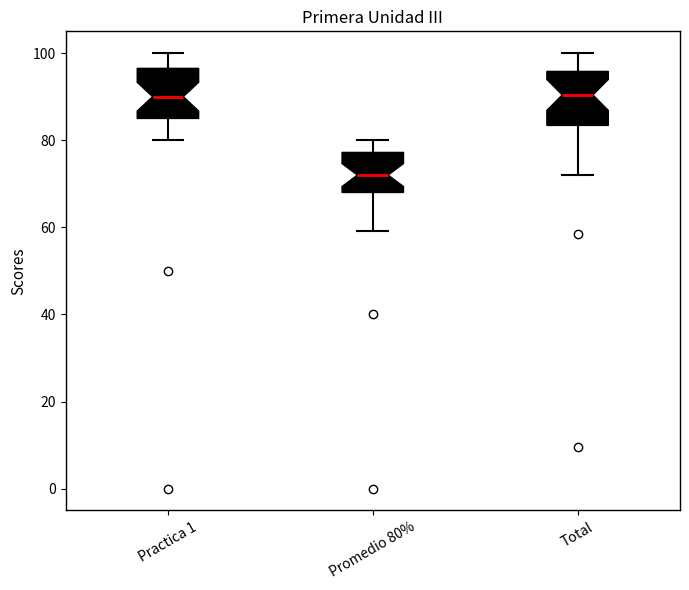

Which box's median line is the lowest?

Promedio 80%